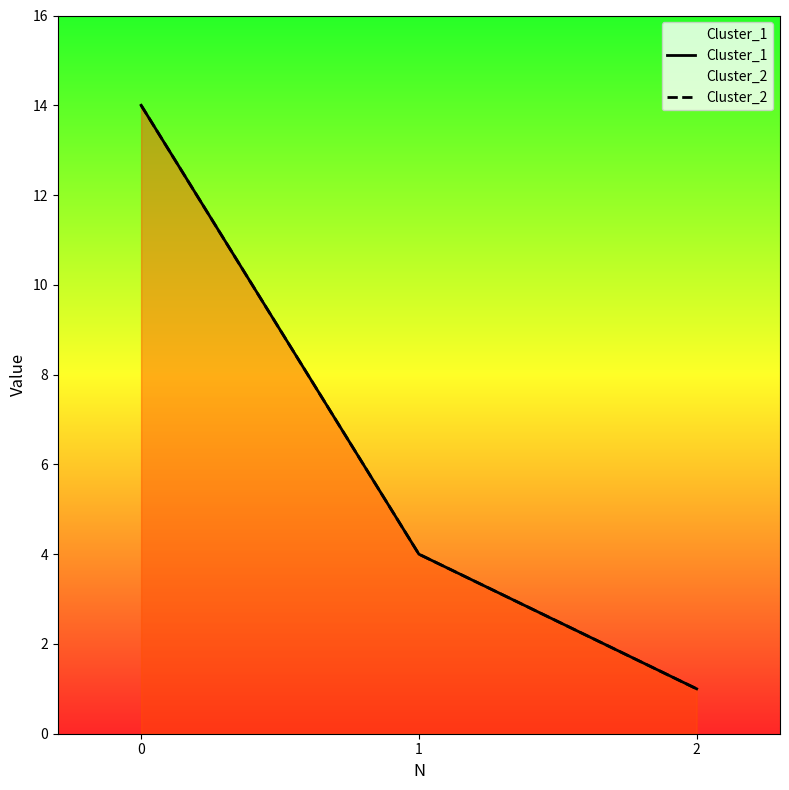

At how many categories does at least one series exceed 6?

1